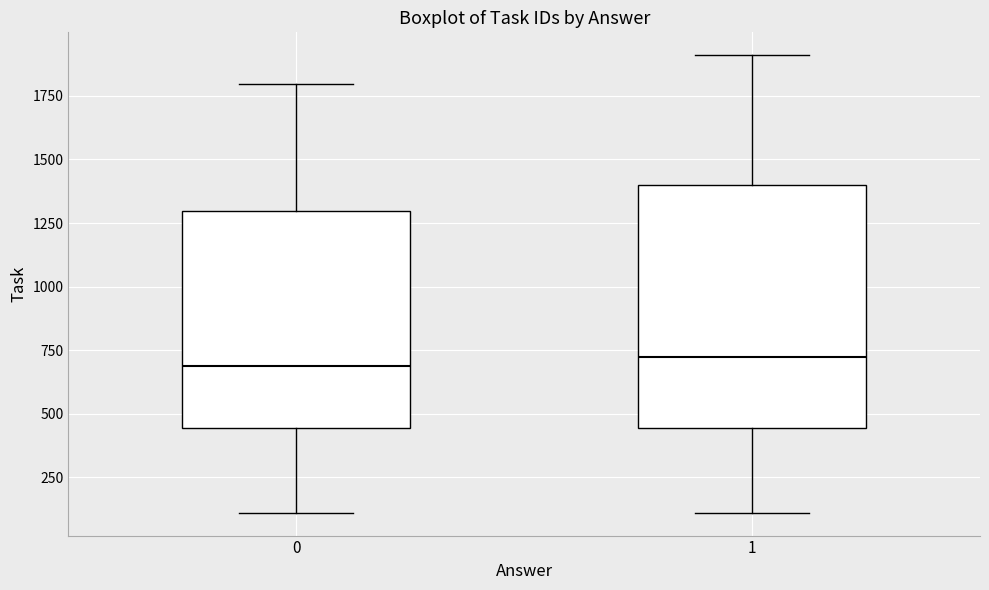

Which box is the tallest, from its lower edge to its upper edge?

1